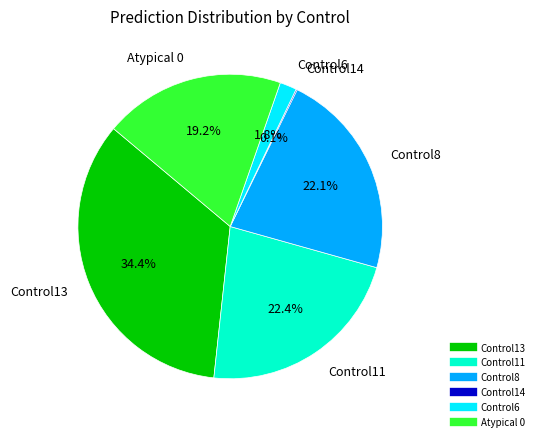

Is it true that Atypical 0 is 7% of the pie?

False